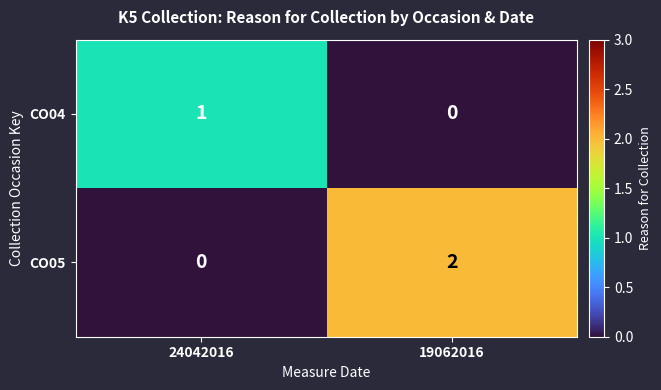

Count the number of categories in the chart.

2